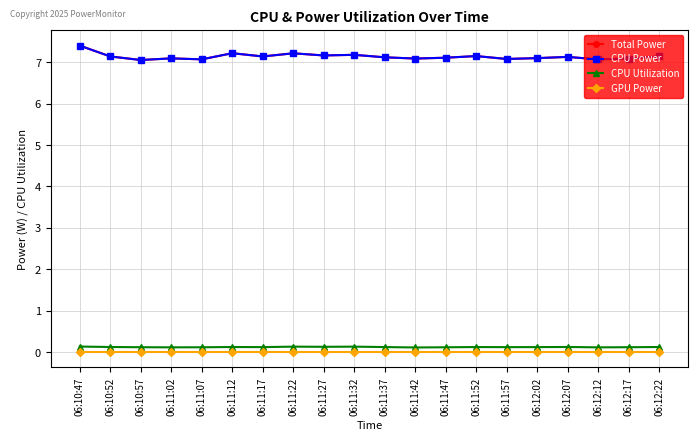

What is the total value across all series at 06:11:42?

14.3